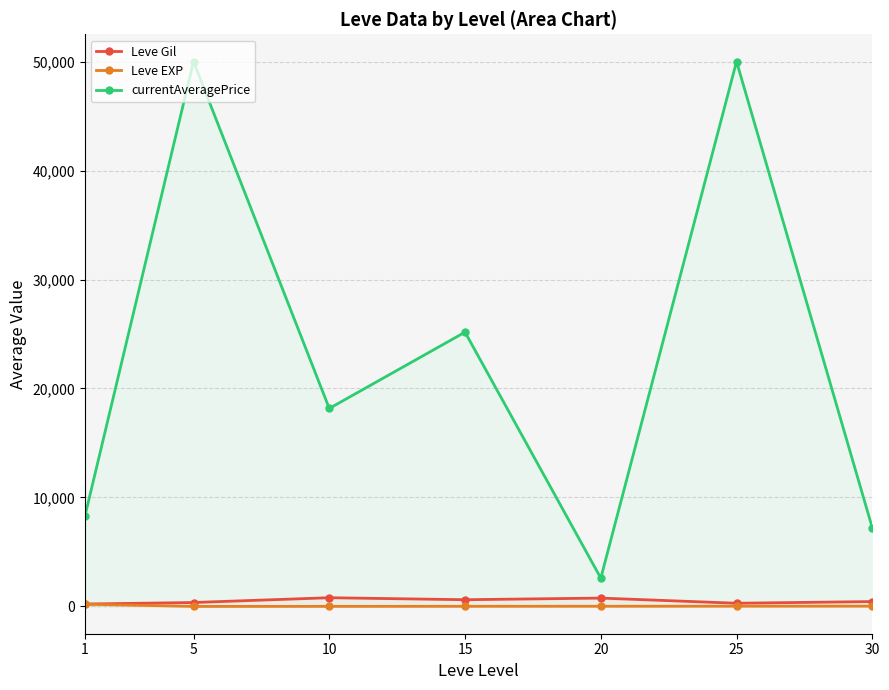

What is the value of the Leve EXP point at the 4th from the left?

15.0